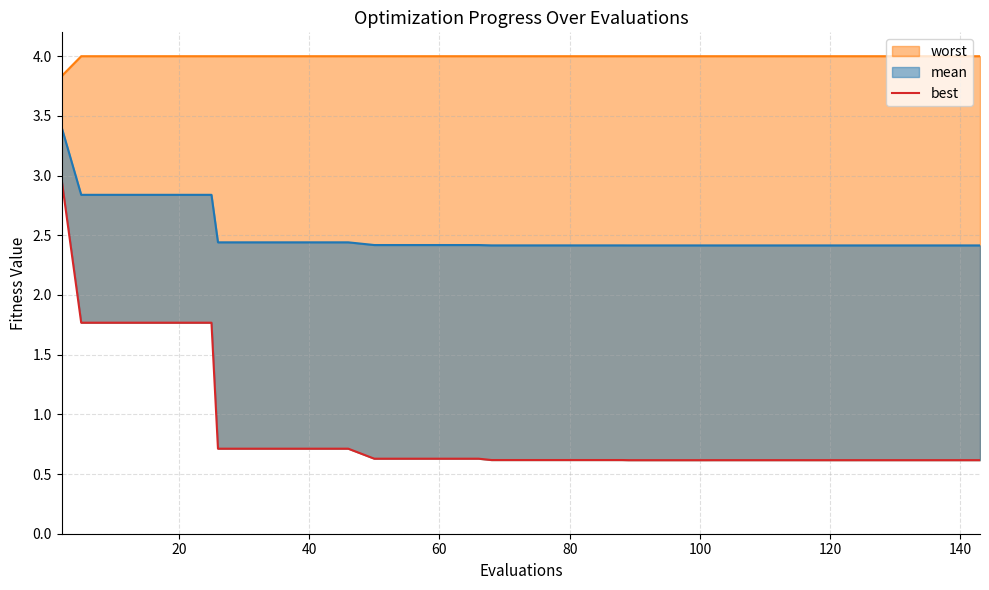

True or false: there are more than 1 points higher than both neighbors.

False